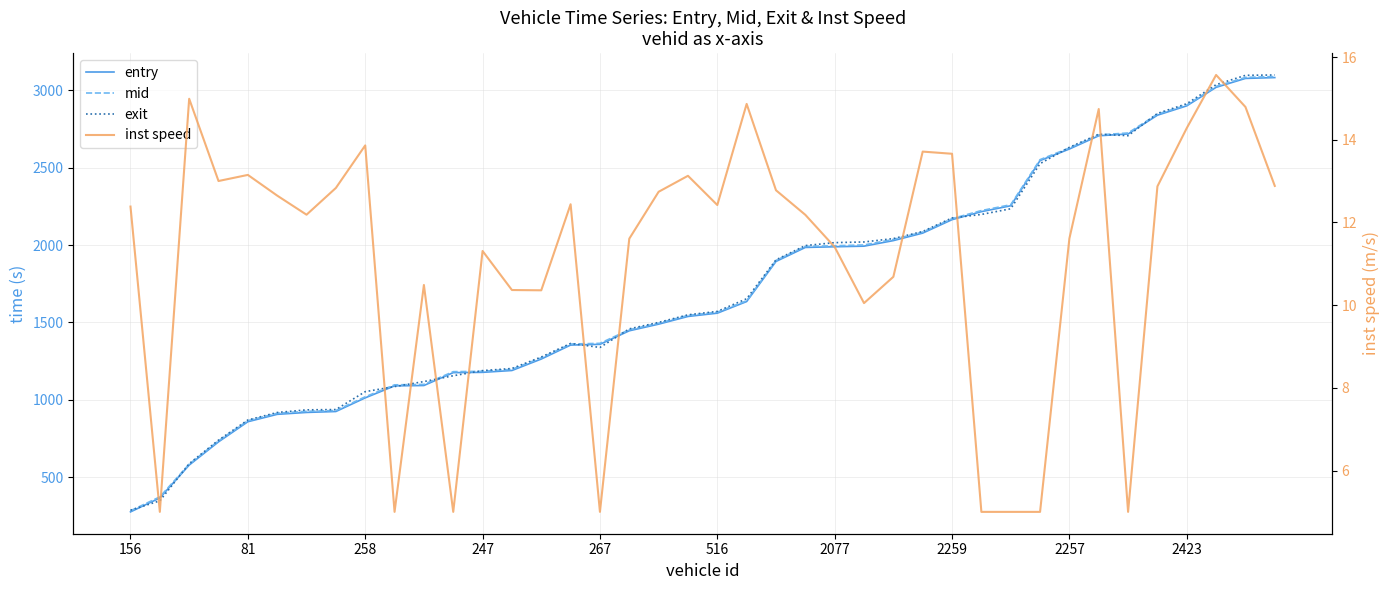

What are all the series names shown in the legend?

entry, mid, exit, inst speed